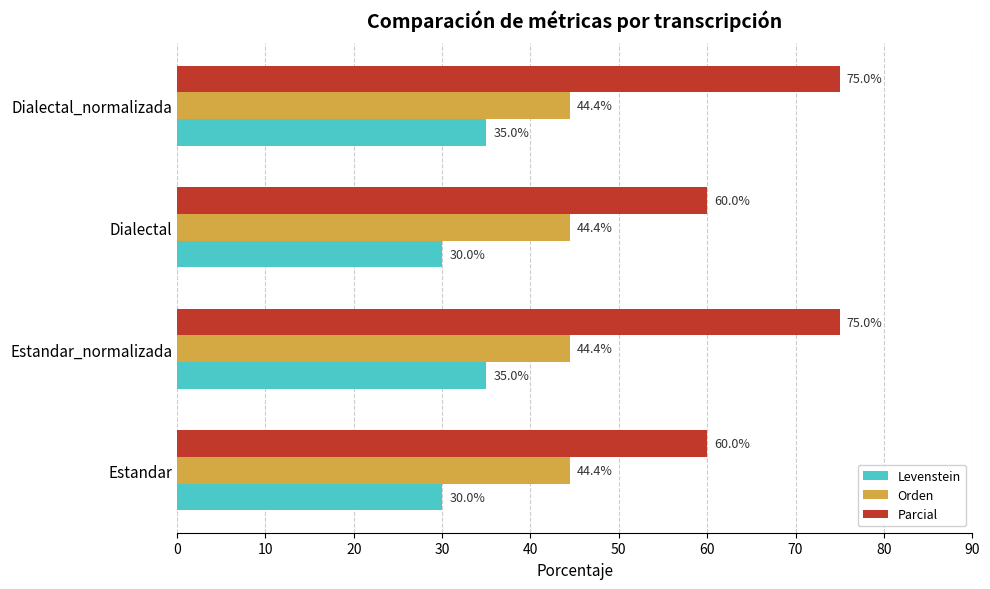

Which series has the largest range (max minus min)?

Parcial